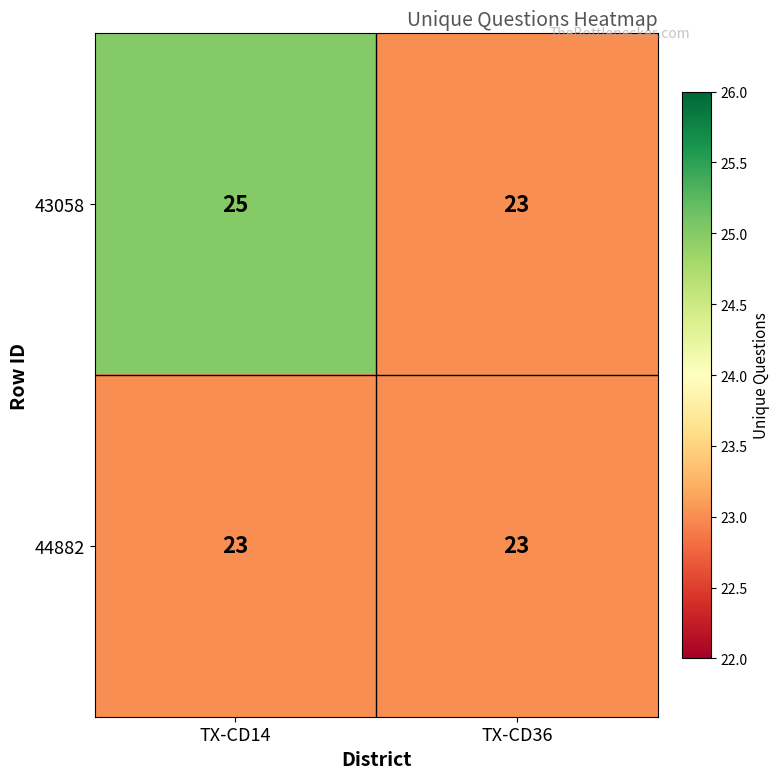

What is the sum of all 43058 values?

48